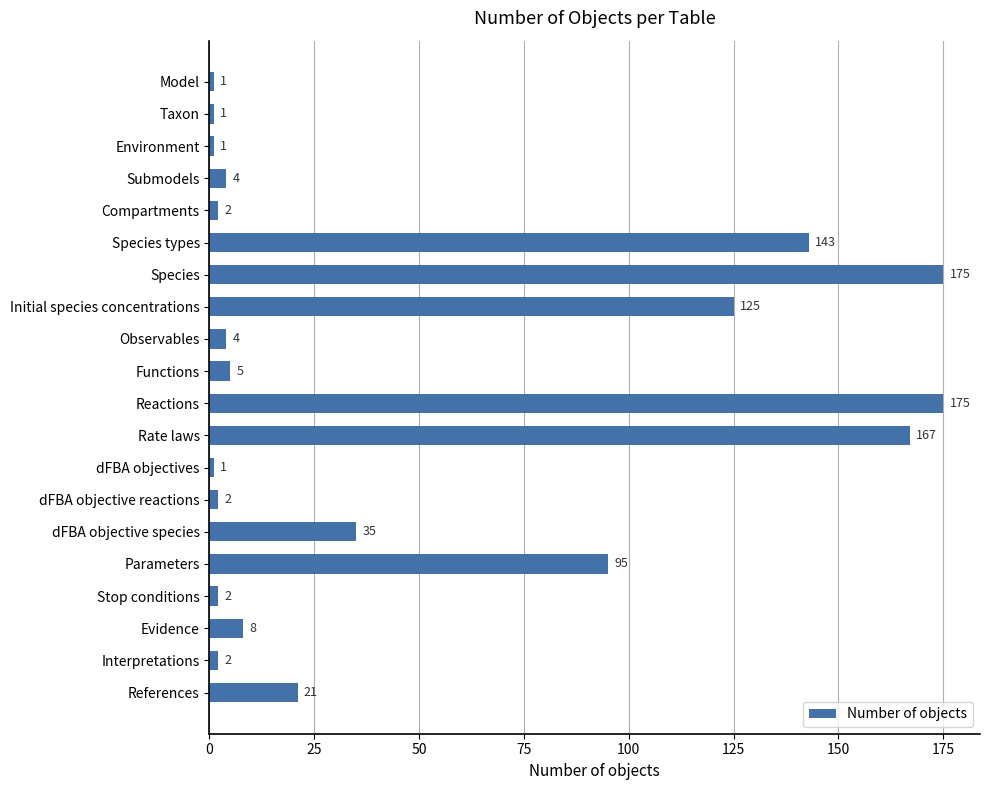

What is the sum of all values?

969